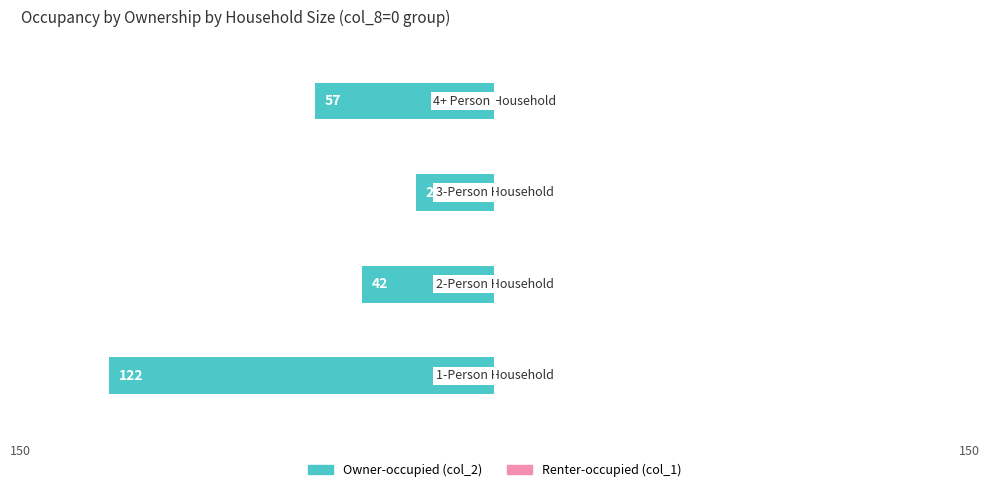

Does the chart contain any negative values?

Yes